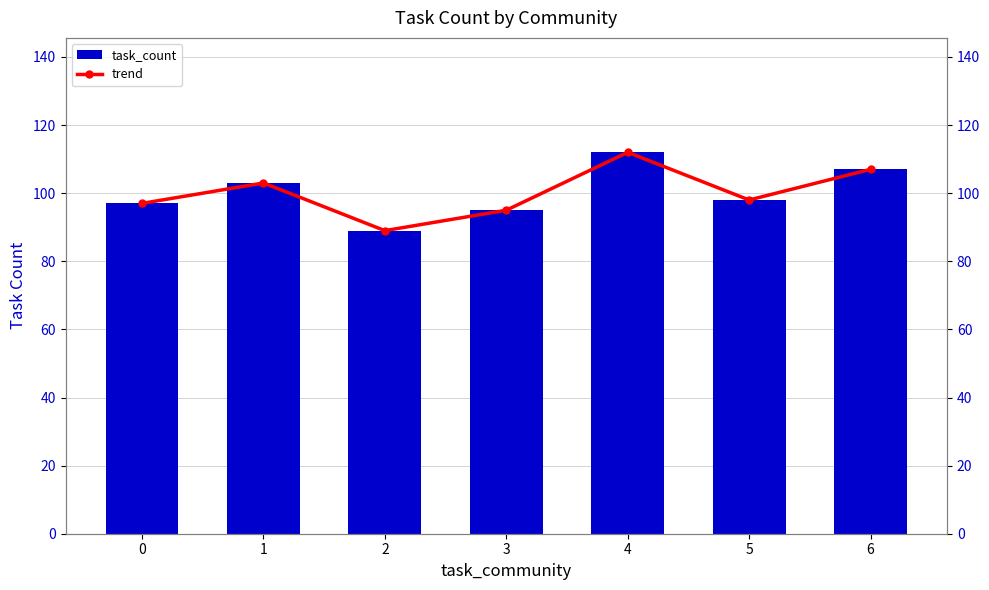

The value of trend at 0 is 28. True or false?

False